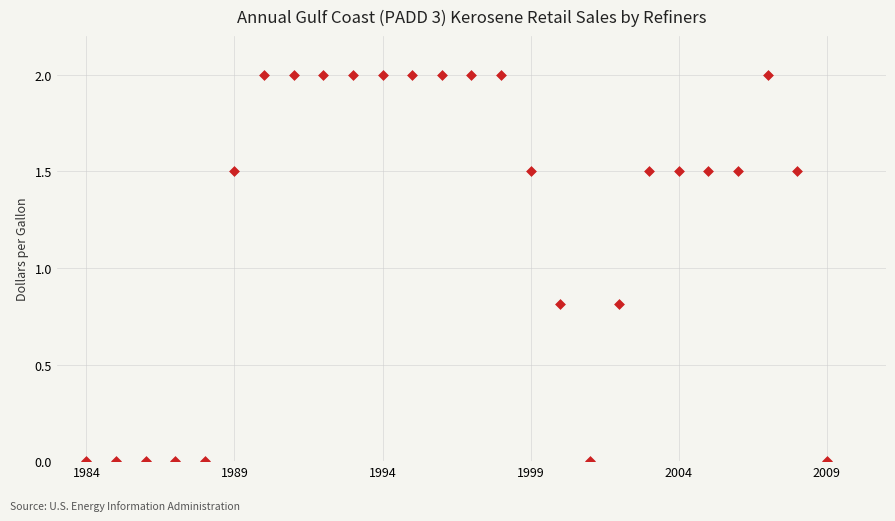

What is the range of Y values (max minus min)?

2.0